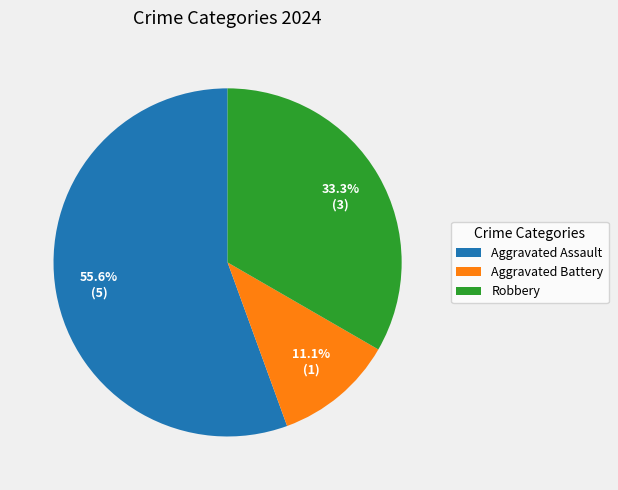

To the nearest percent, what is the difference between the largest and smallest slice percentages?

44%